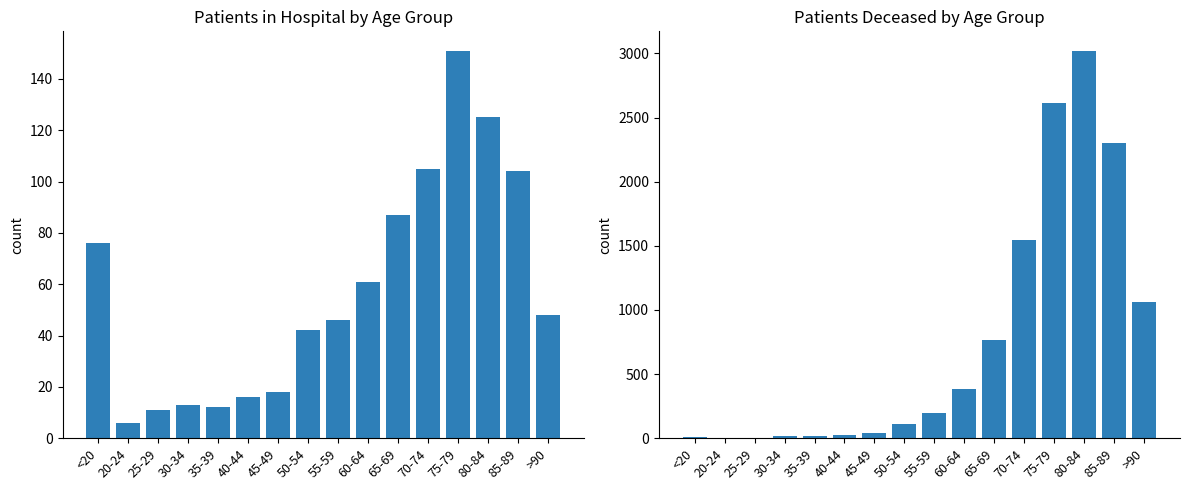

At 20-24, list the series in order from smallest to largest.

patients_deceased, patients_in_hospital